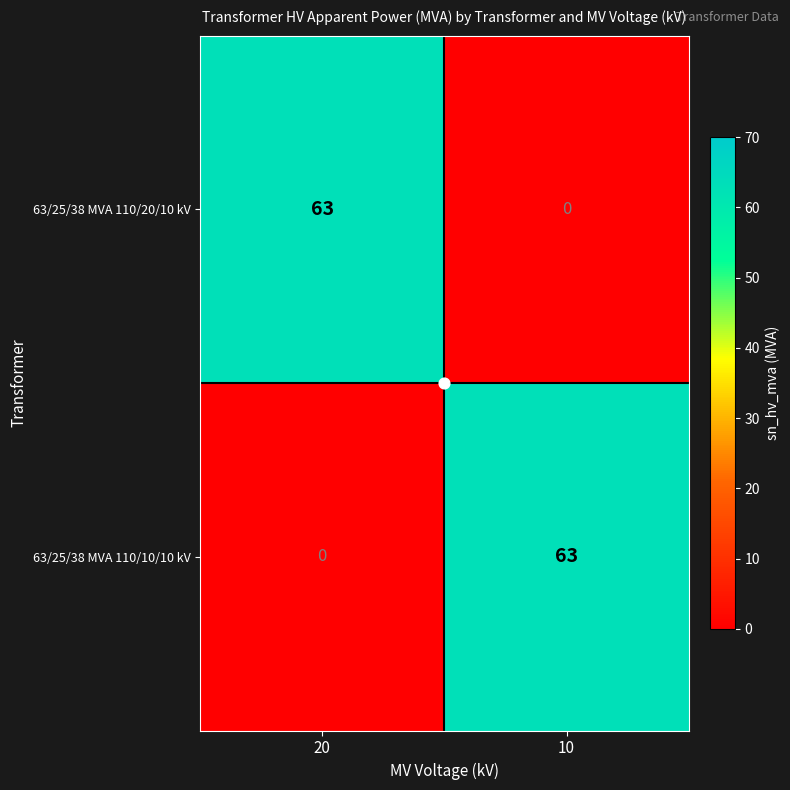

Where is 63/25/38 MVA 110/10/10 kV nearest to the value 31?

20